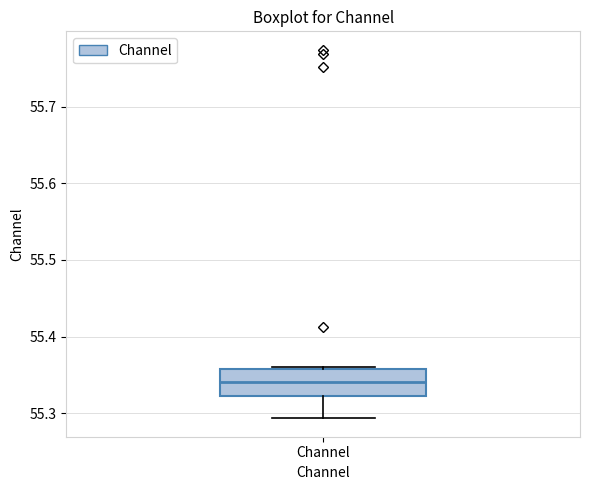

Transcribe this box plot: give where the median line is, the range the box spans, and where the two whiskers end, as read against the y-axis. The values are not printed on the chart, so give them approximately, as read against the axis.

median 55.34, box 55.32 to 55.36, whiskers 55.29 to 55.36